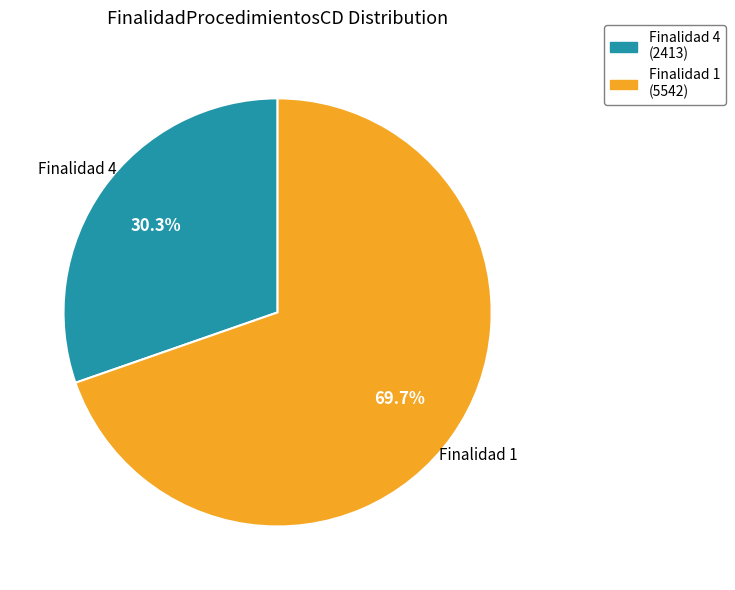

Is there a majority slice in this chart?

Yes